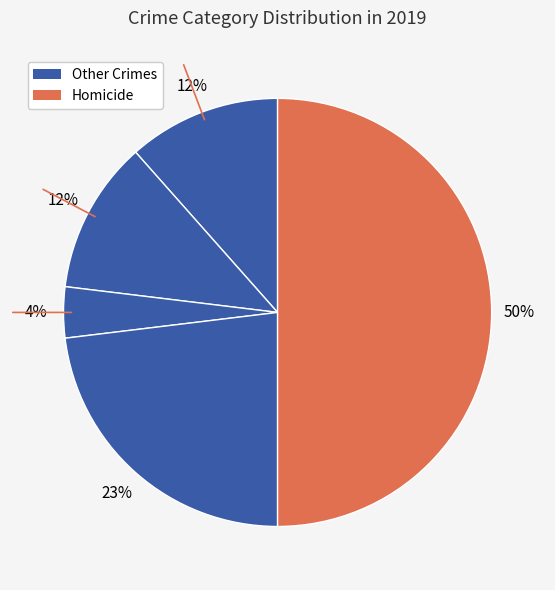

To the nearest percent, what is the average slice percentage?

20%